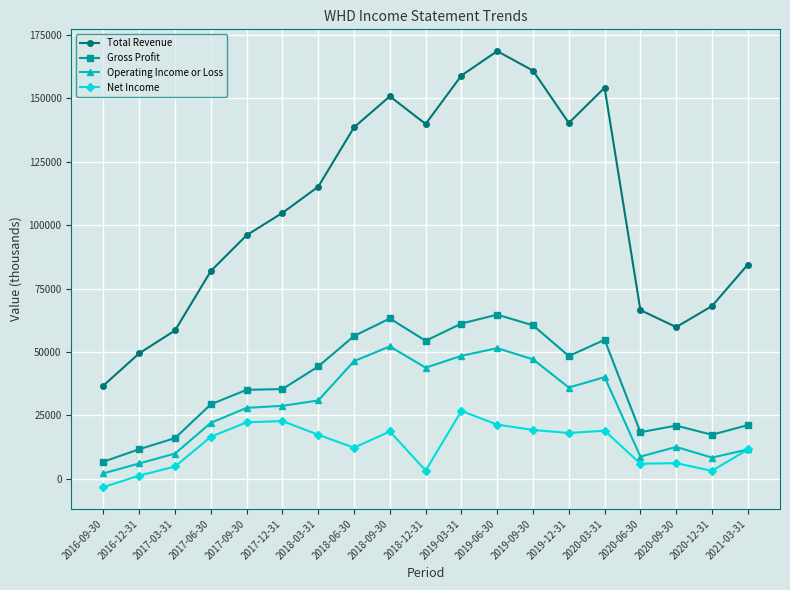

True or false: Gross Profit and Net Income cross at least once.

False